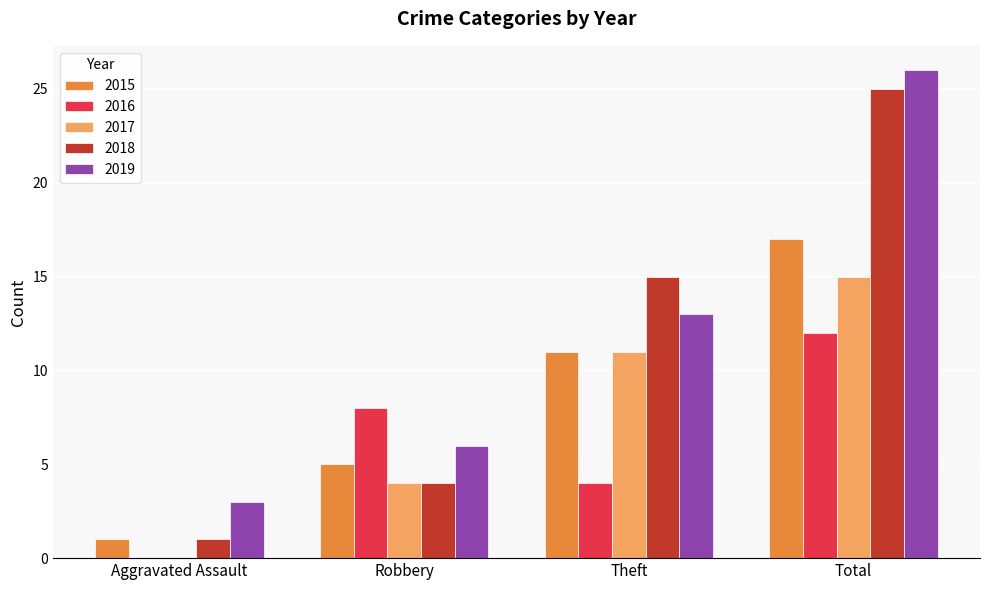

Between Robbery and Total, which series saw the biggest shift?

2018